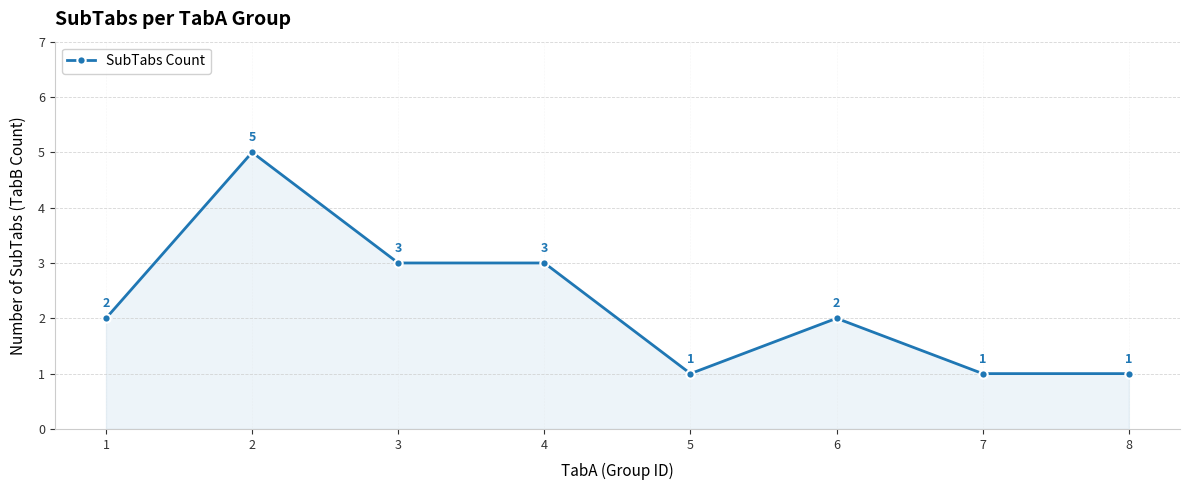

What is the value of the 7th point from the left?

1